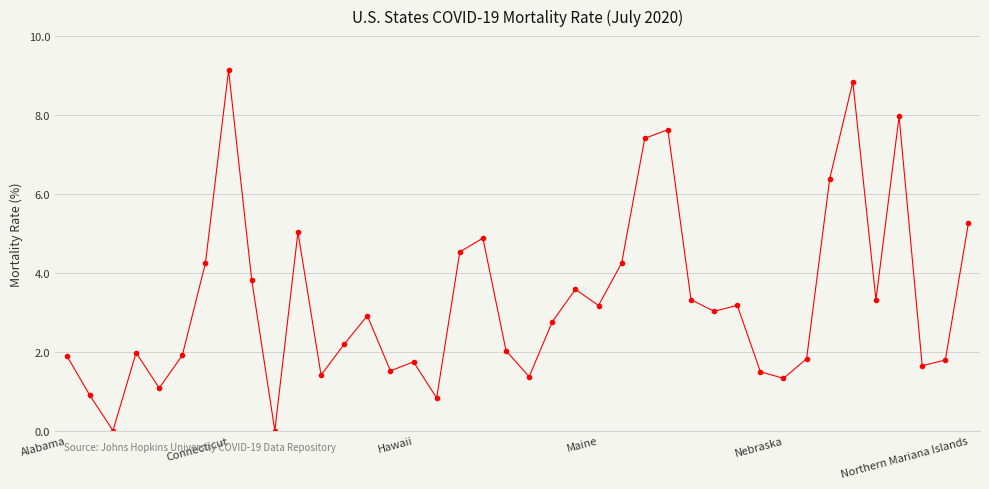

Reading left to right, what are all the values shown in this chart?

1.9	0.9	0.0	2.0	1.1	1.9	4.2	9.1	3.8	0.0	5.0	1.4	2.2	2.9	1.5	1.7	0.8	4.5	4.9	2.0	1.4	2.8	3.6	3.2	4.2	7.4	7.6	3.3	3.0	3.2	1.5	1.3	1.8	6.4	8.8	3.3	8.0	1.6	1.8	5.3